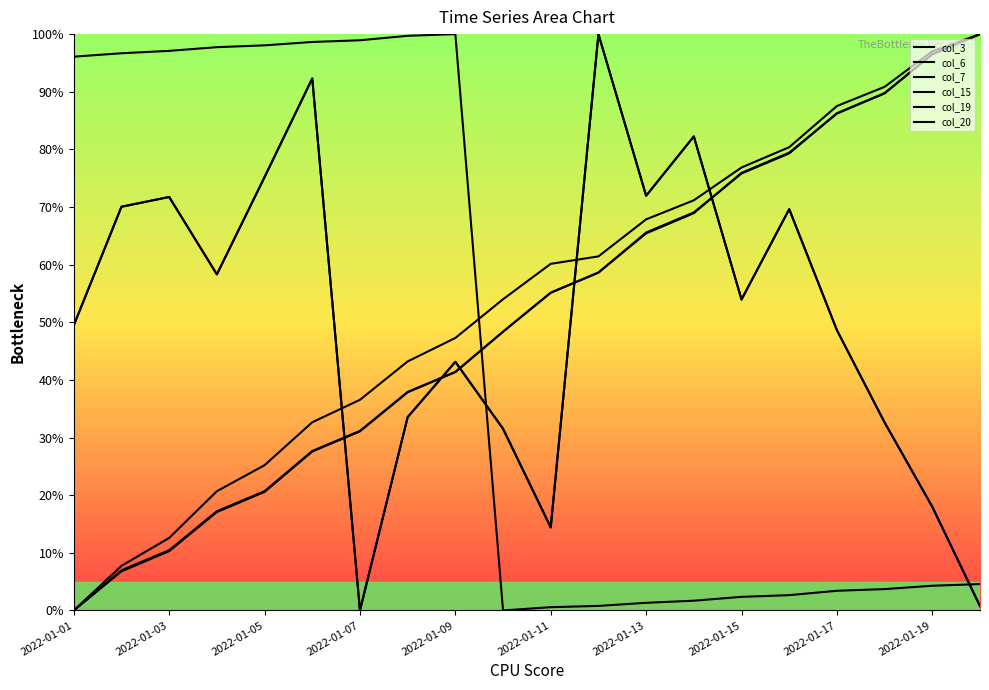

Is this an area chart (filled region under the line)?

No